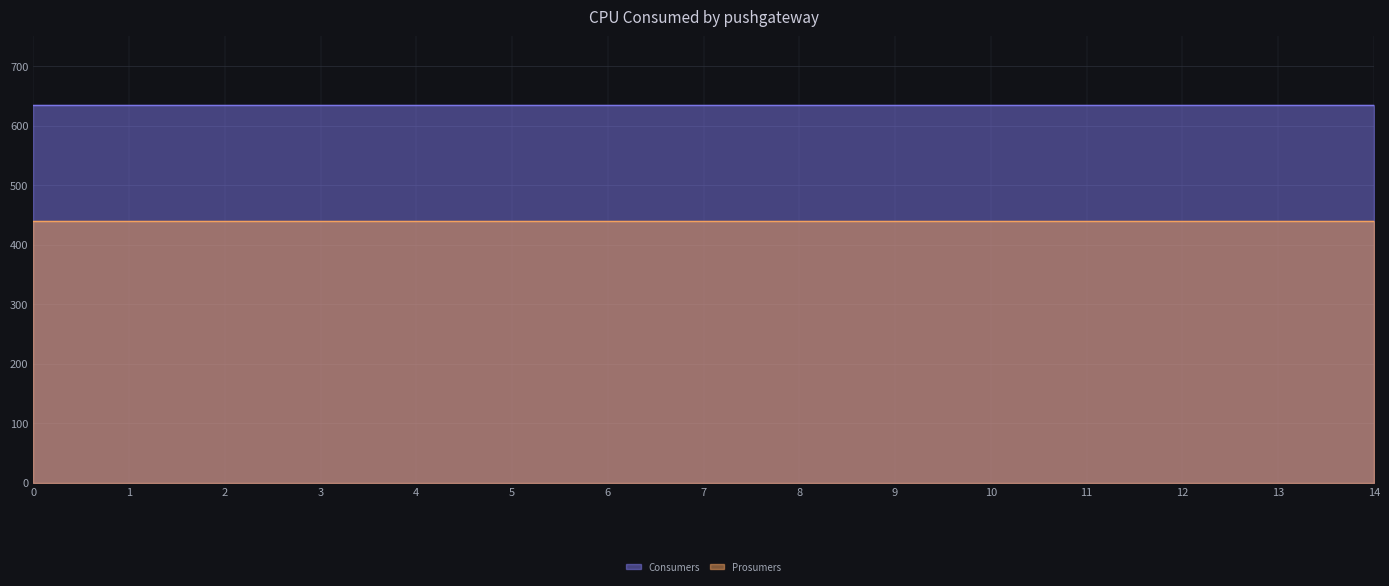

How many lines are shown in the chart?

2